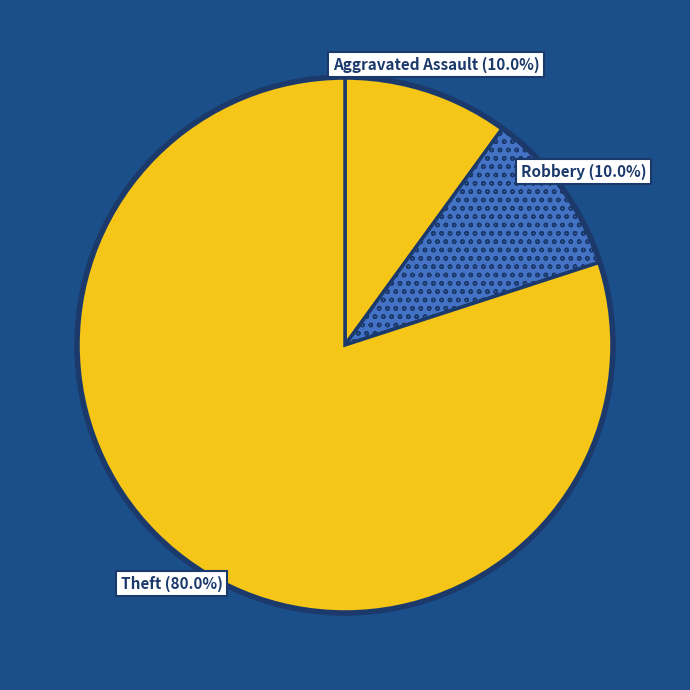

Which slice is the largest?

Theft